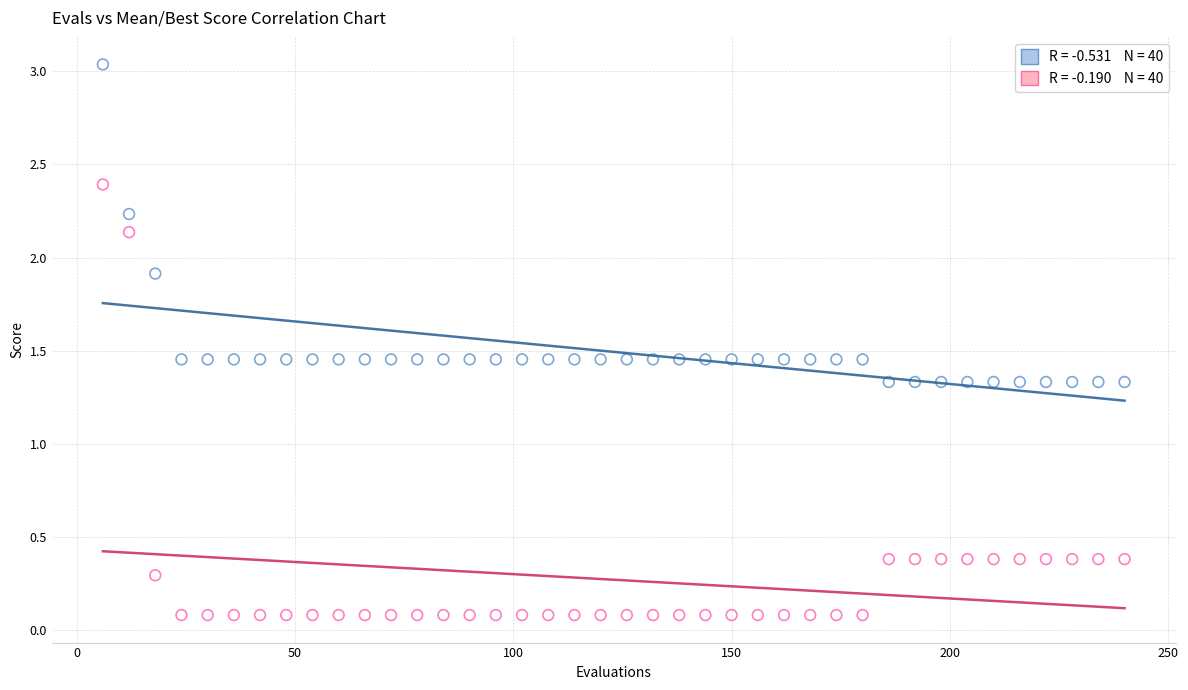

Across all data points, what is the range of X values (max minus min)?

234.0